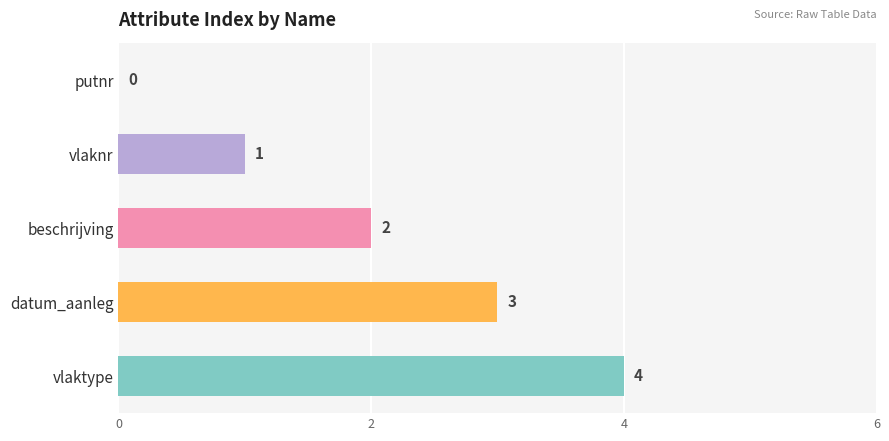

Is it true that the value at beschrijving is 1?

False